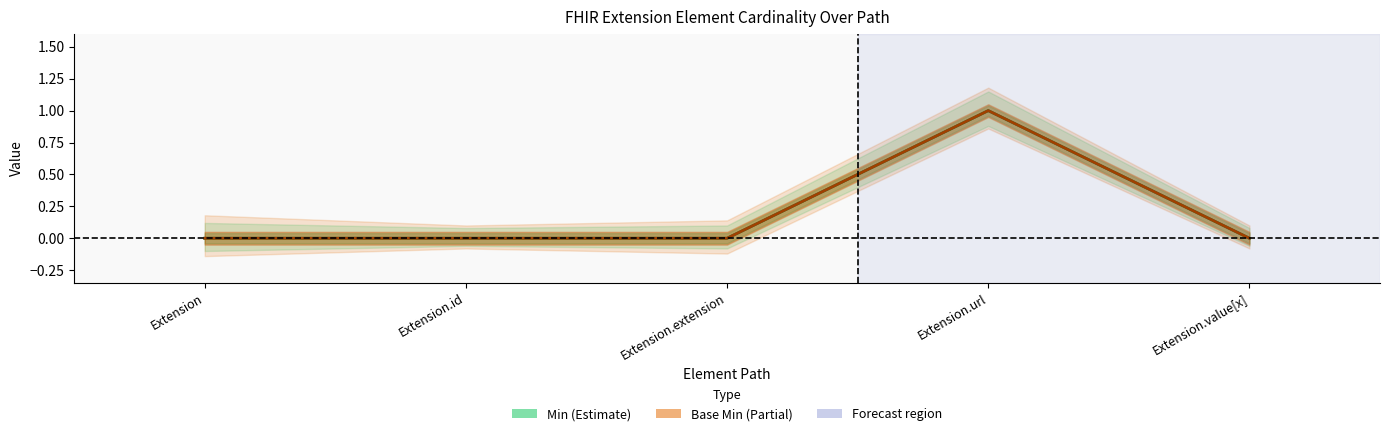

What is the greatest value displayed?

1